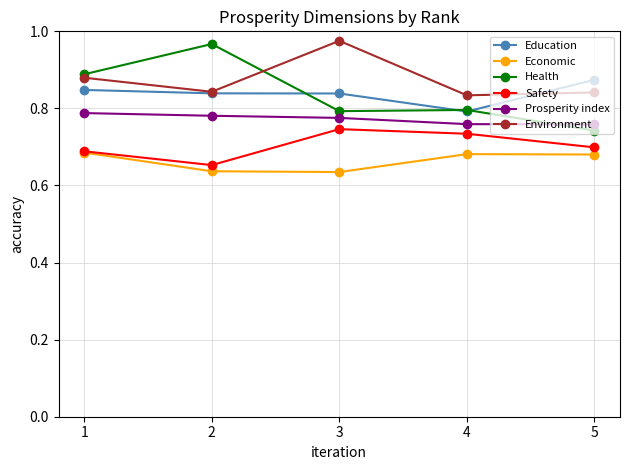

What is the difference between the Economic values at 1 and 3?

0.1